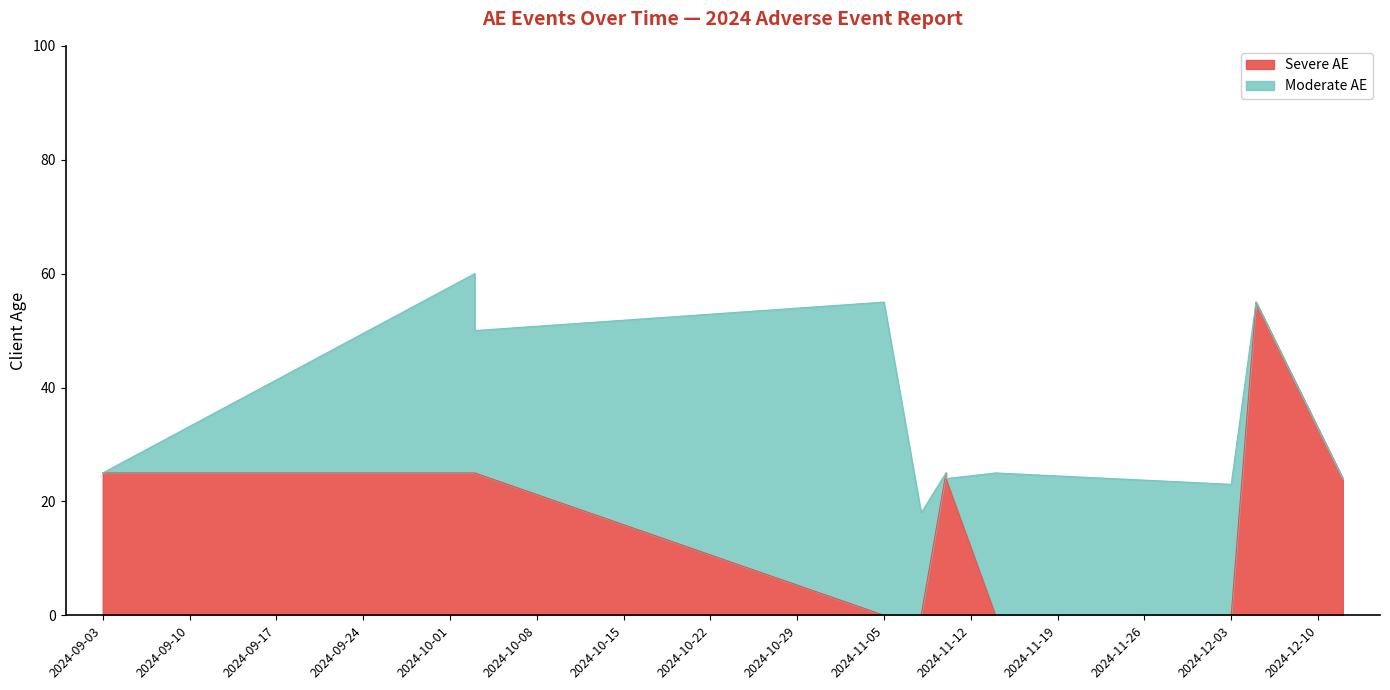

True or false: there are more than 1 points higher than both neighbors.

True